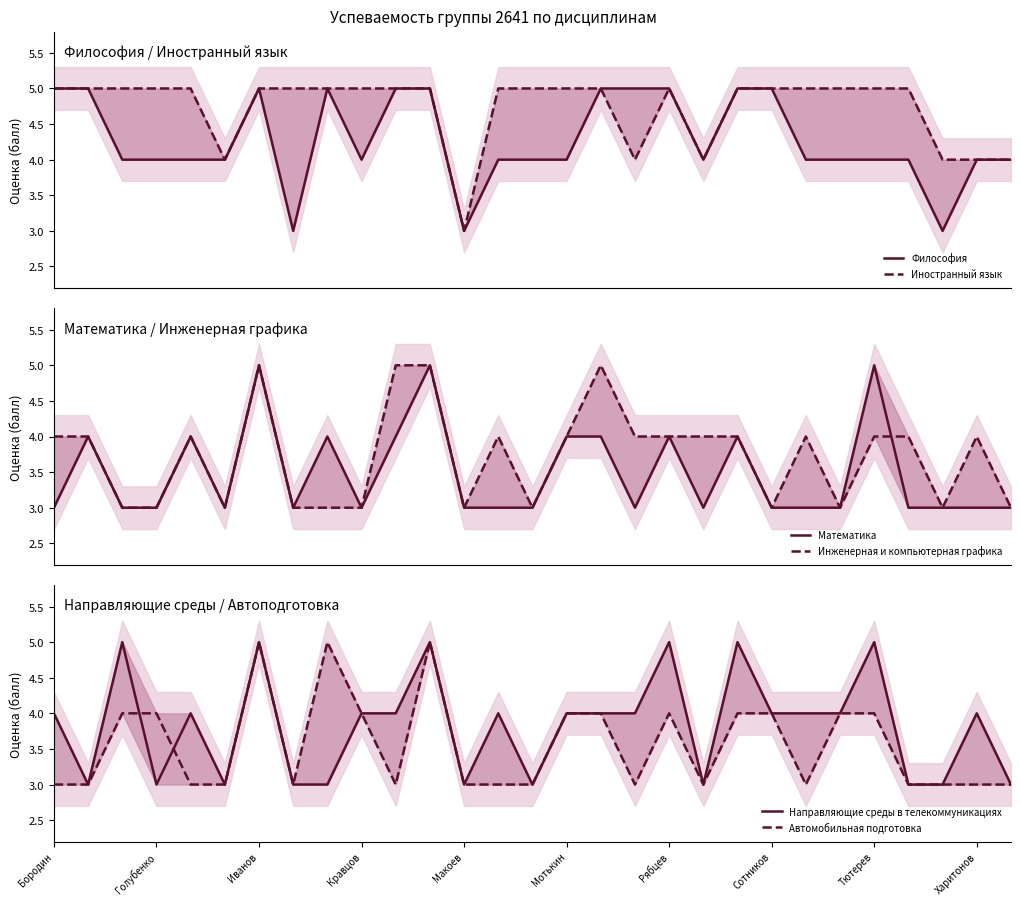

What is the maximum value for Направляющие среды в телекоммуникациях?

5